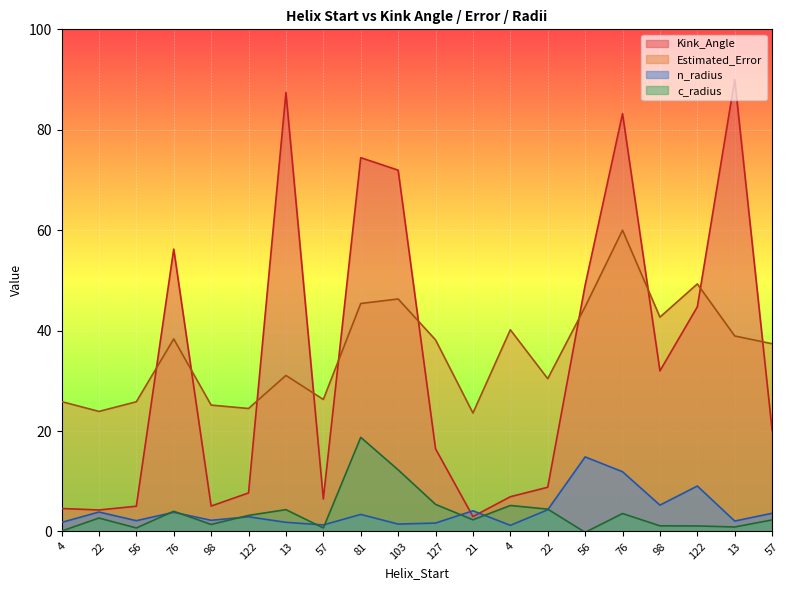

Count the number of data series in this chart.

4